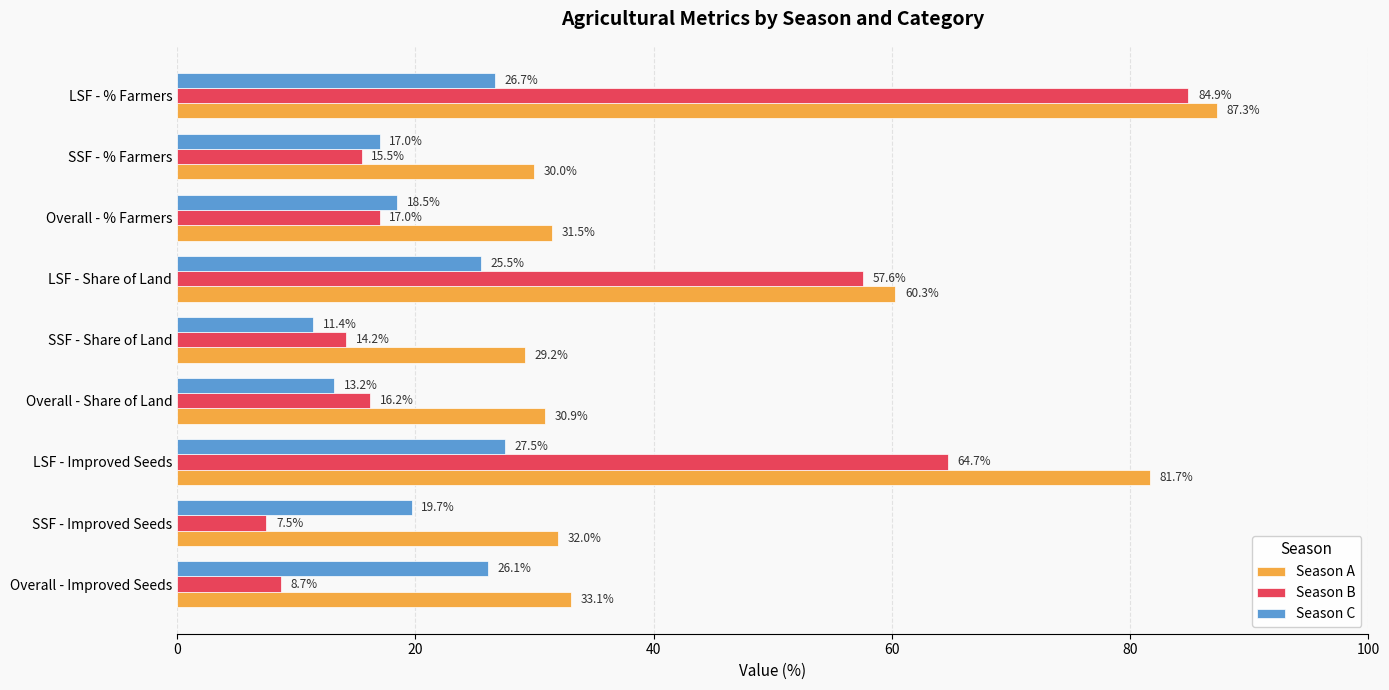

What is the sum of all Season A values?

416.0